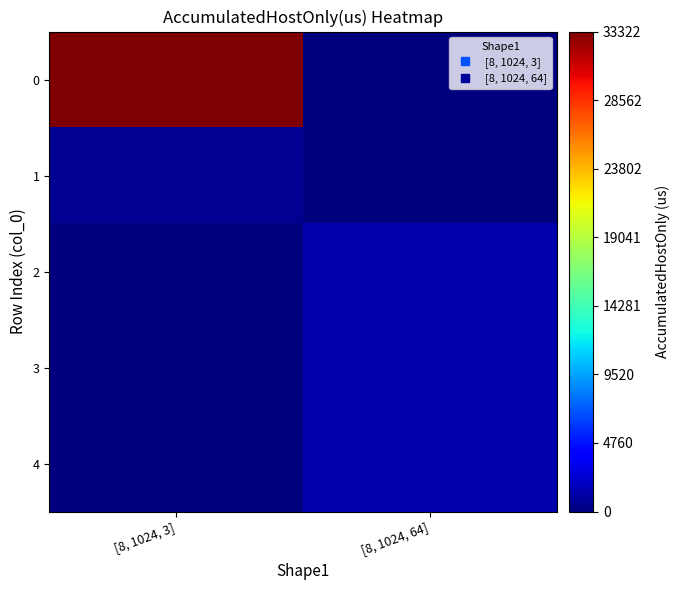

Reading left to right, list all the values displayed in this chart.

0: [8, 1024, 3]=33323.0	[8, 1024, 64]=0.0
1: [8, 1024, 3]=542.6	[8, 1024, 64]=0.0
2: [8, 1024, 3]=0.0	[8, 1024, 64]=1422.3
3: [8, 1024, 3]=0.0	[8, 1024, 64]=1367.8
4: [8, 1024, 3]=0.0	[8, 1024, 64]=1380.7